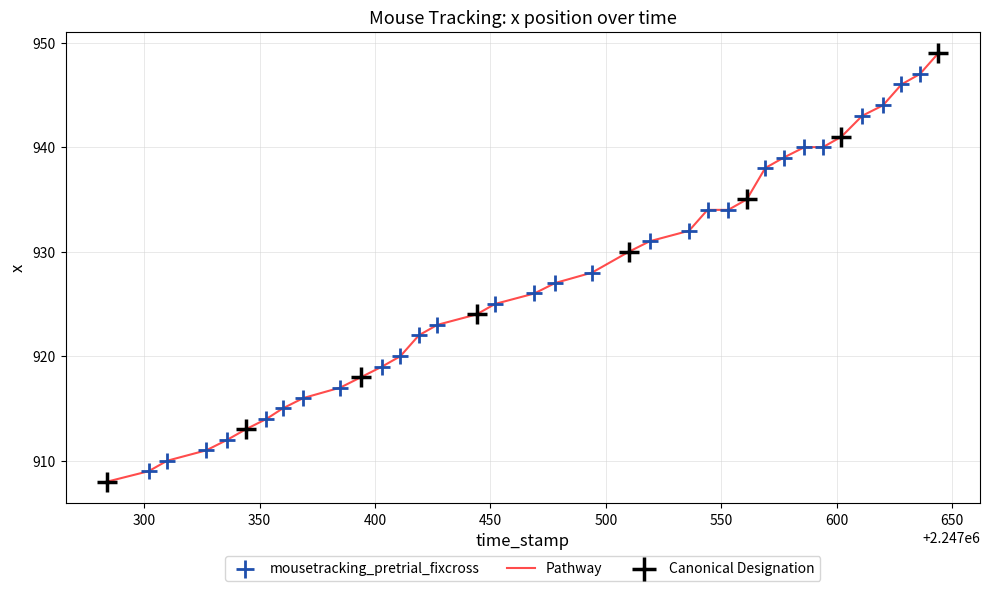

What is the minimum value shown in the chart?

908